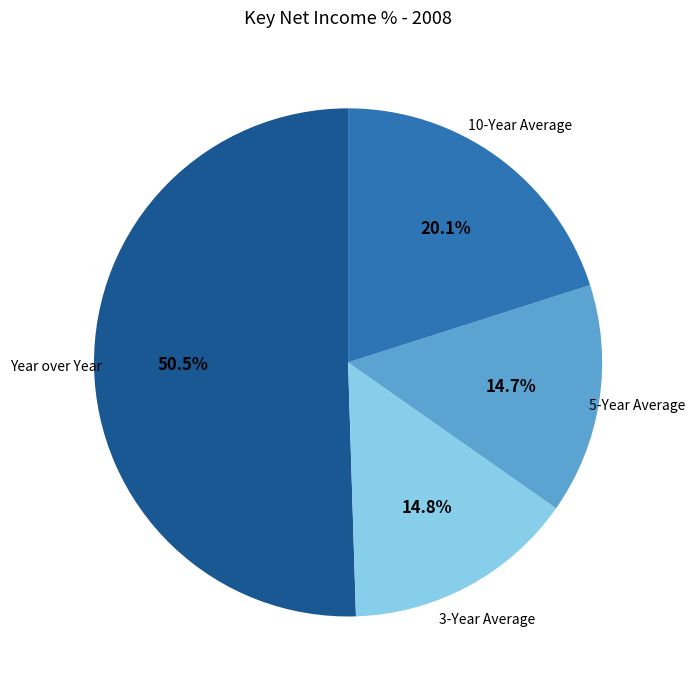

Combined, do 5-Year Average and 3-Year Average account for over 50%?

No